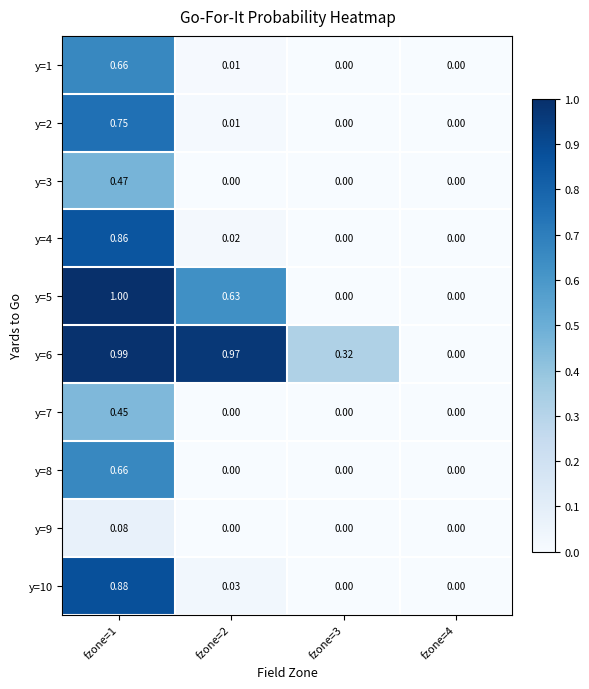

Reading right to left, transcribe all the data shown in this chart.

y=1: fzone=4=0.0	fzone=3=0.0	fzone=2=0.0	fzone=1=0.7
y=2: fzone=4=0.0	fzone=3=0.0	fzone=2=0.0	fzone=1=0.8
y=3: fzone=4=0.0	fzone=3=0.0	fzone=2=0.0	fzone=1=0.5
y=4: fzone=4=0.0	fzone=3=0.0	fzone=2=0.0	fzone=1=0.9
y=5: fzone=4=0.0	fzone=3=0.0	fzone=2=0.6	fzone=1=1.0
y=6: fzone=4=0.0	fzone=3=0.3	fzone=2=1.0	fzone=1=1.0
y=7: fzone=4=0.0	fzone=3=0.0	fzone=2=0.0	fzone=1=0.5
y=8: fzone=4=0.0	fzone=3=0.0	fzone=2=0.0	fzone=1=0.7
y=9: fzone=4=0.0	fzone=3=0.0	fzone=2=0.0	fzone=1=0.1
y=10: fzone=4=0.0	fzone=3=0.0	fzone=2=0.0	fzone=1=0.9